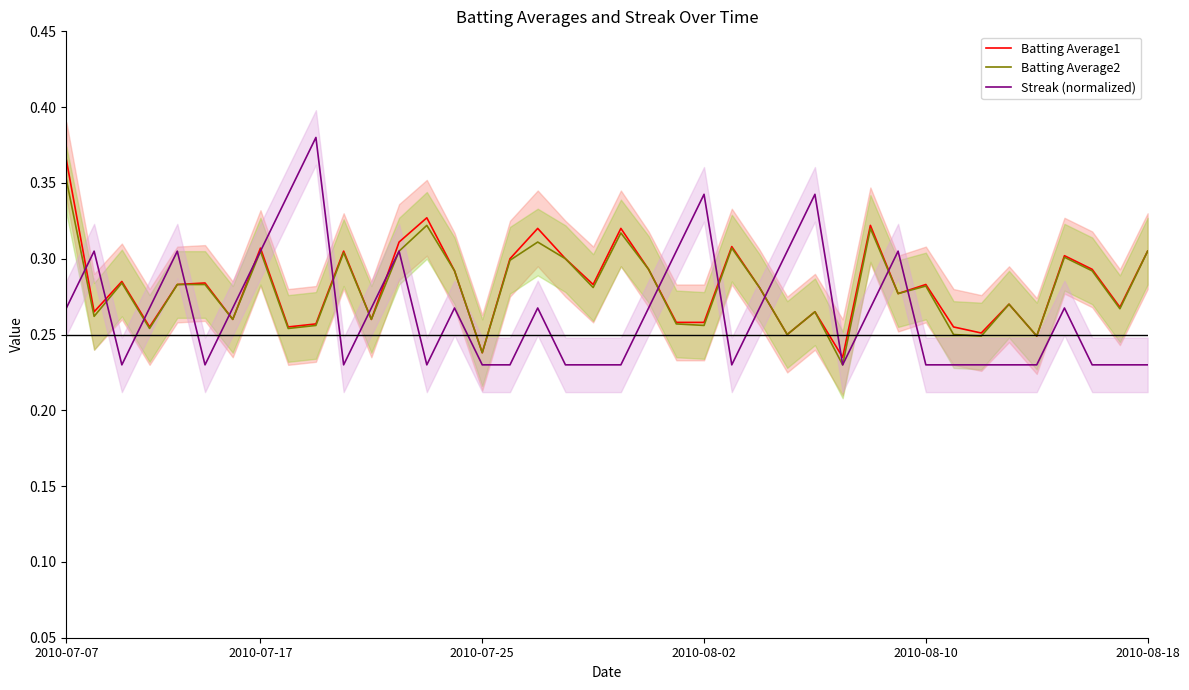

Is it true that Streak (normalized) equals 0.1 at 2010-07-17?

False